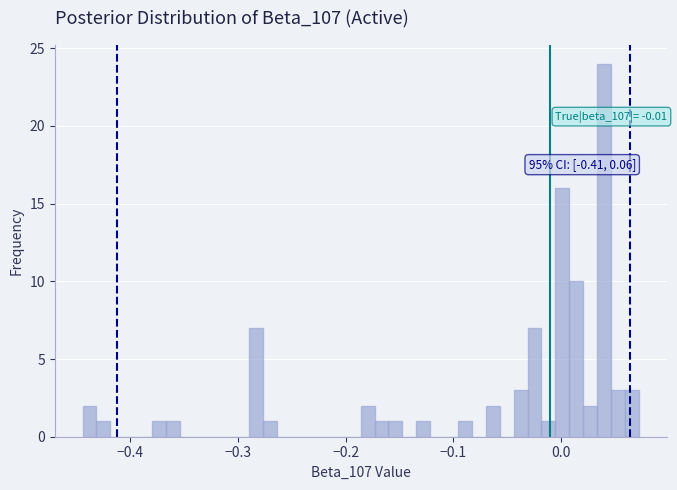

Around what value on the x-axis is the tallest bar? Give the approximate position of its centre, as read against the axis.

0.04